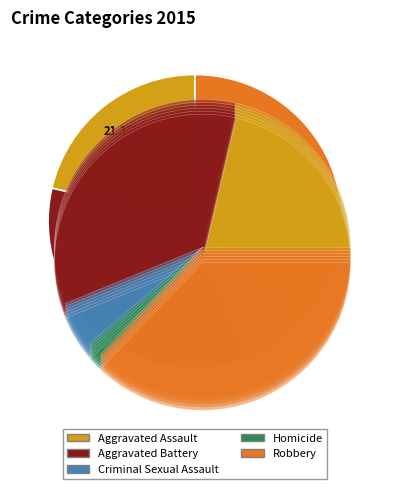

The Aggravated Battery slice represents 35% of the pie. True or false?

True